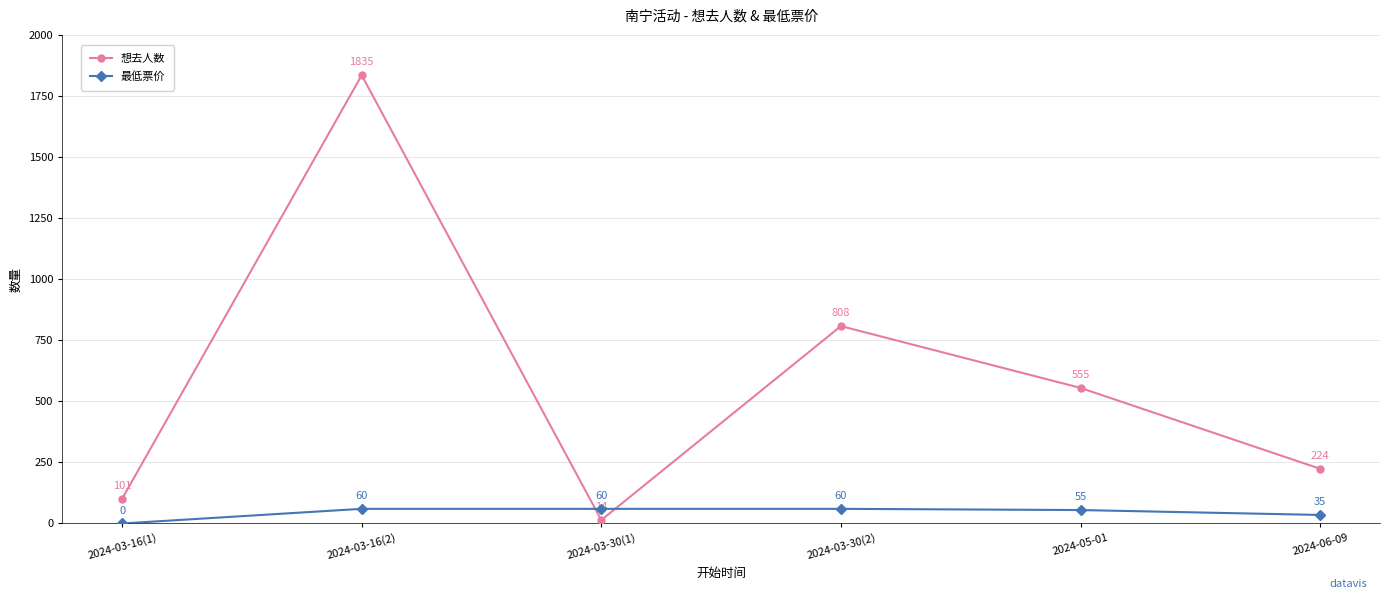

How many data points in 最低票价 are less than 60?

3